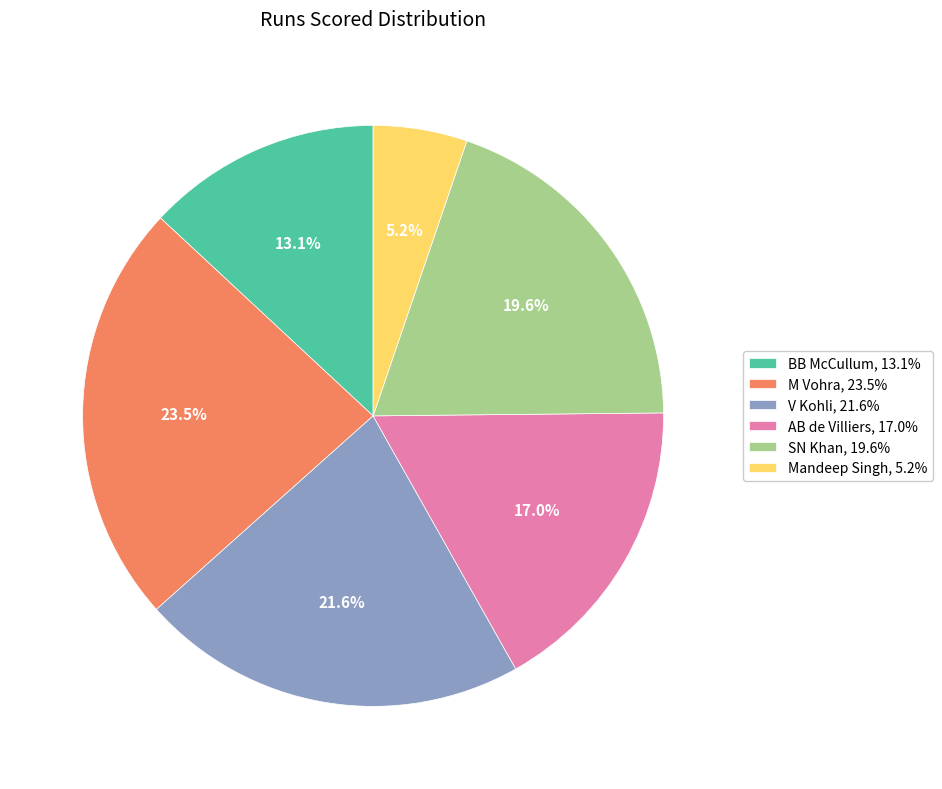

What portion of the pie excludes M Vohra?

76.5%